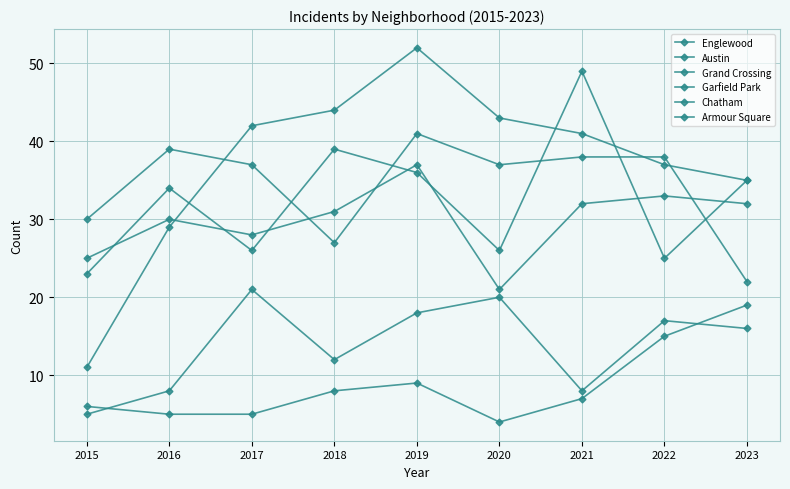

At which category is the sum across all series the highest?

2019